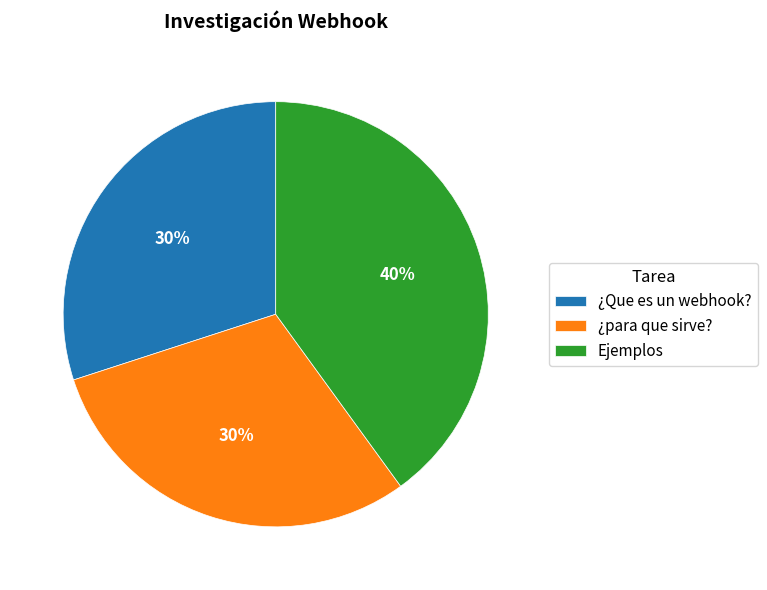

True or false: Ejemplos accounts for 31% of the total.

False